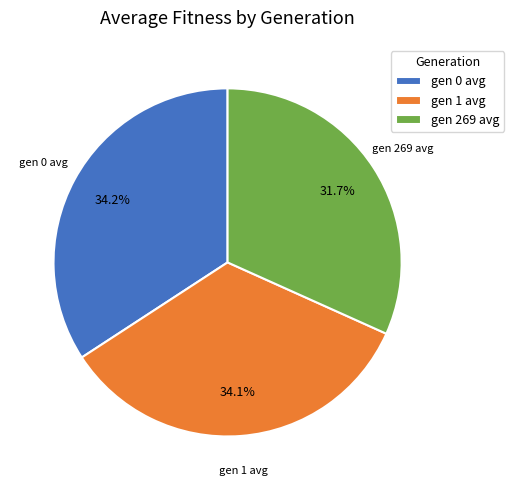

Which slice is the smallest?

gen 269 avg